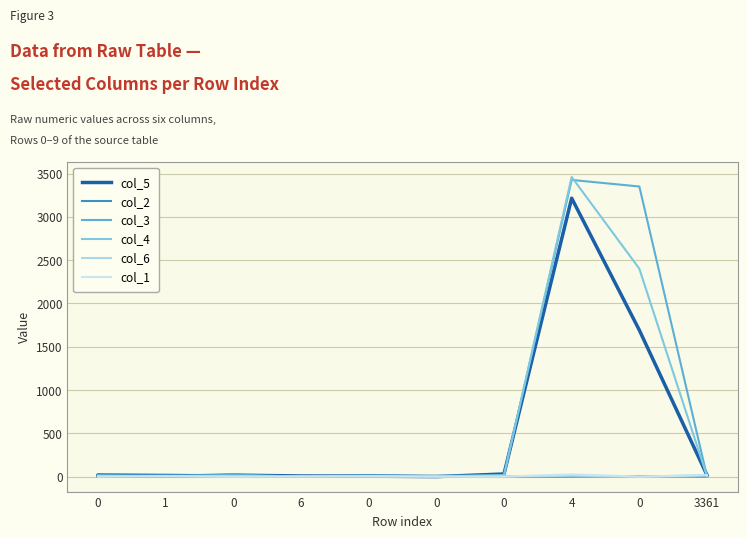

Rank the series by their maximum value, from highest to lowest.

col_4, col_3, col_5, col_2, col_1, col_6